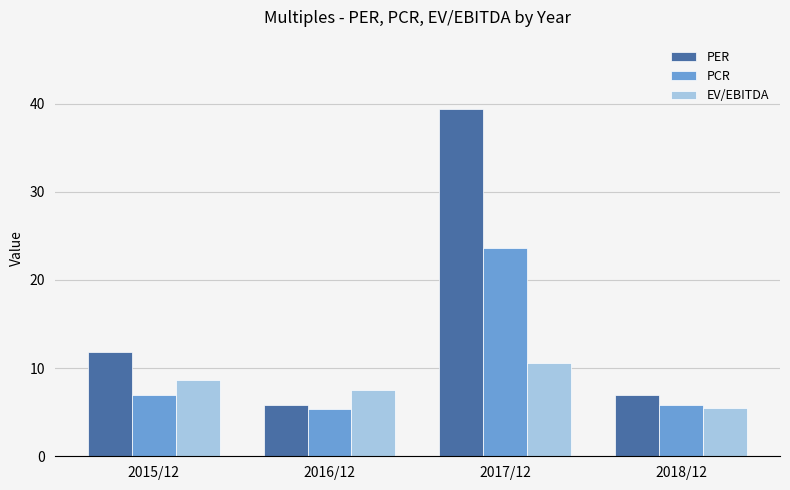

What is the difference between the maximum and minimum values in the PCR series?

18.2